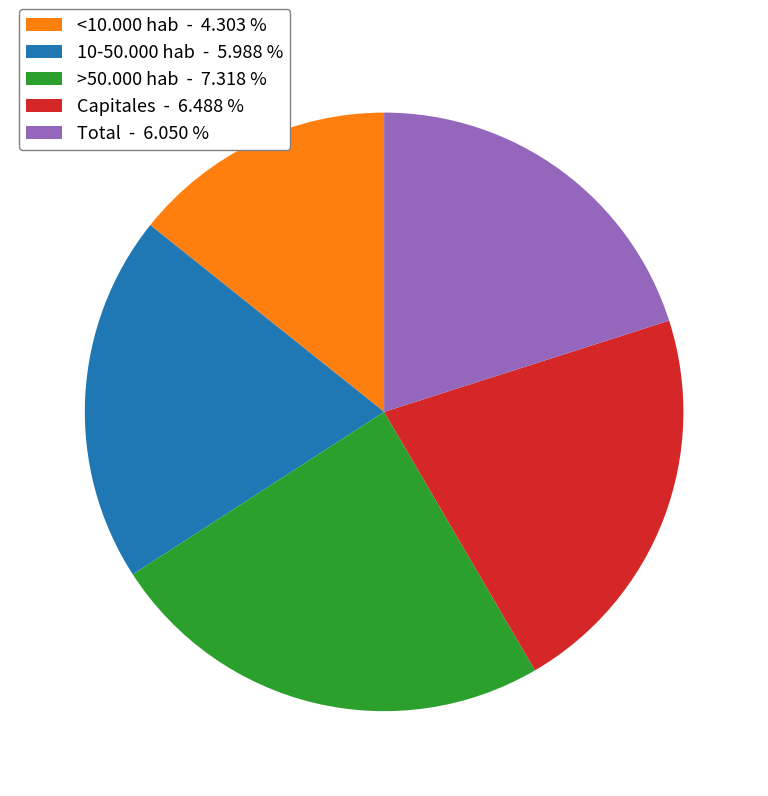

Is there any slice that represents more than half of the pie?

No